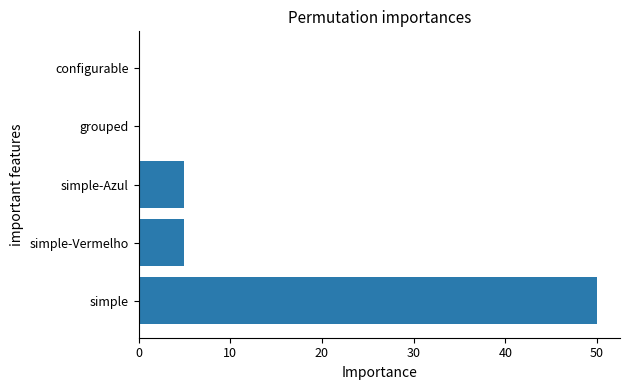

The value at simple-Vermelho is 5. True or false?

True